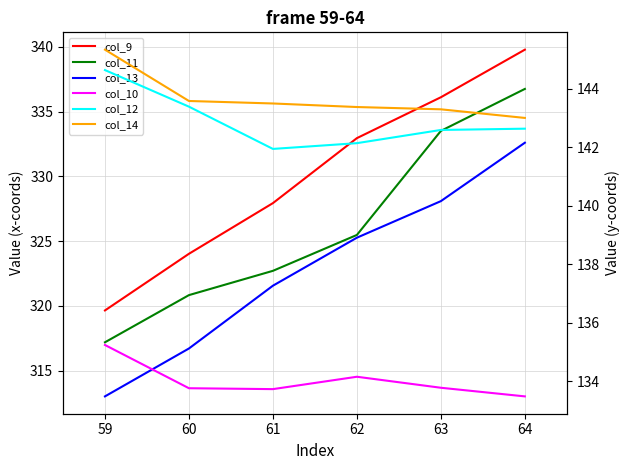

Between 63 and 60, which is larger?

63